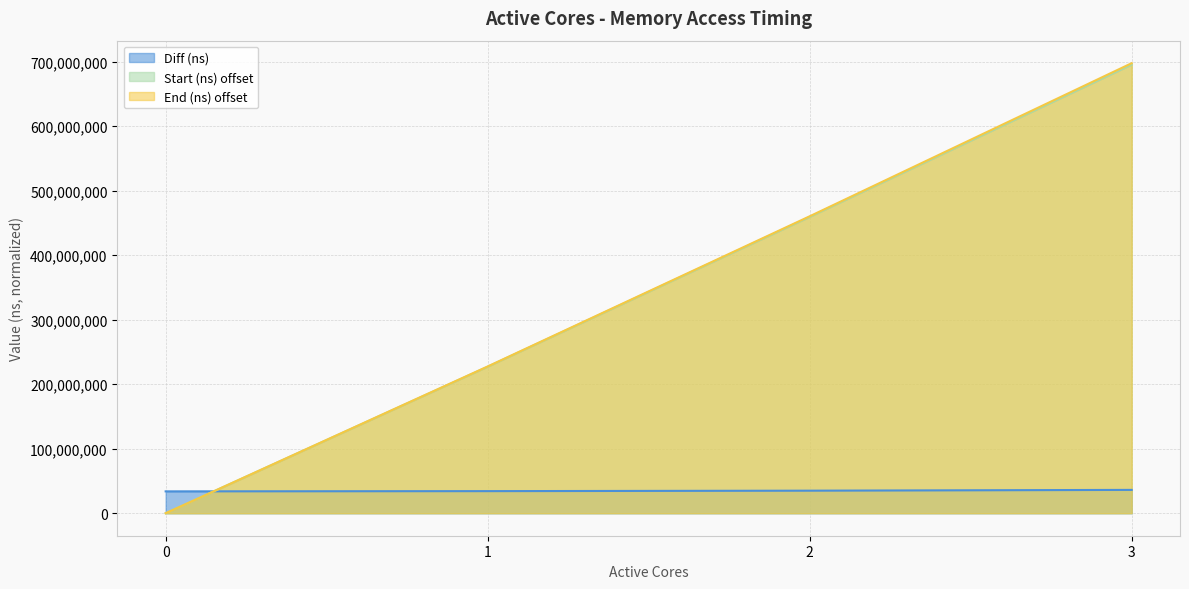

Is it true that Start (ns) equals 695507024 at 3?

True